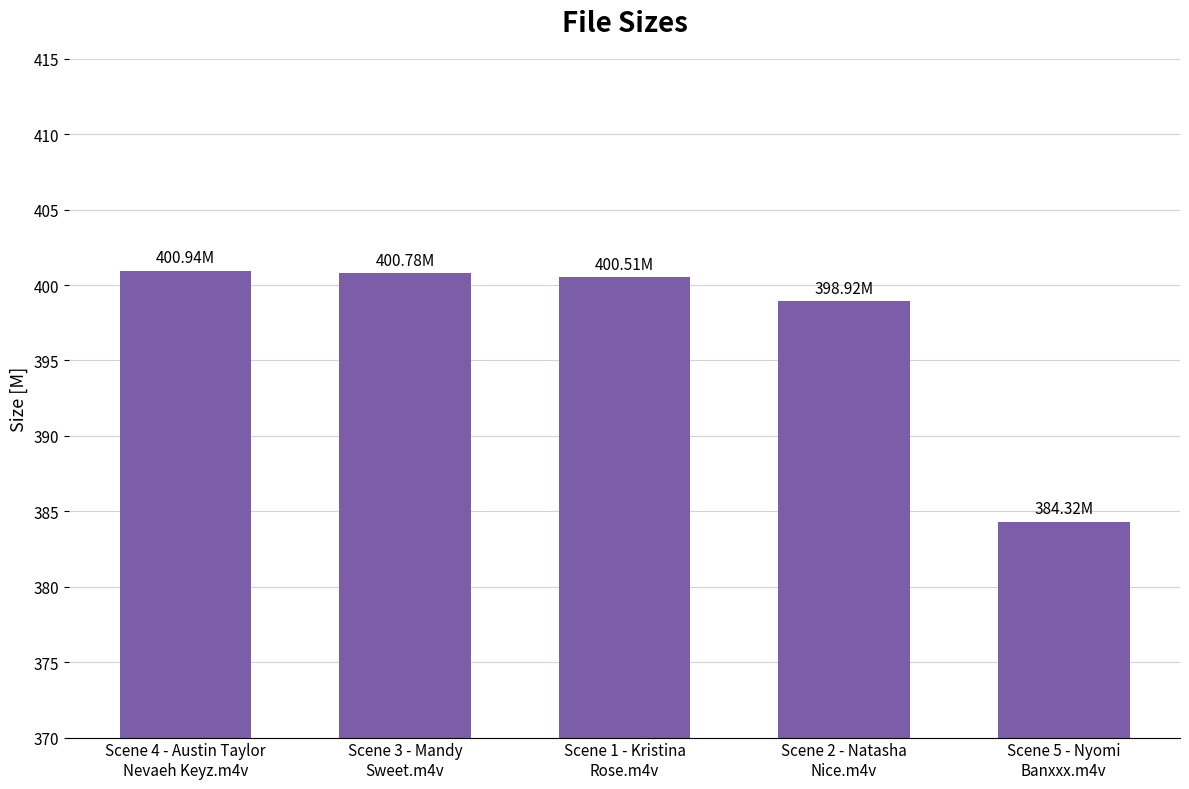

What is the ratio of the value at Scene 3 - Mandy
Sweet.m4v to the value at Scene 1 - Kristina
Rose.m4v?

1.0